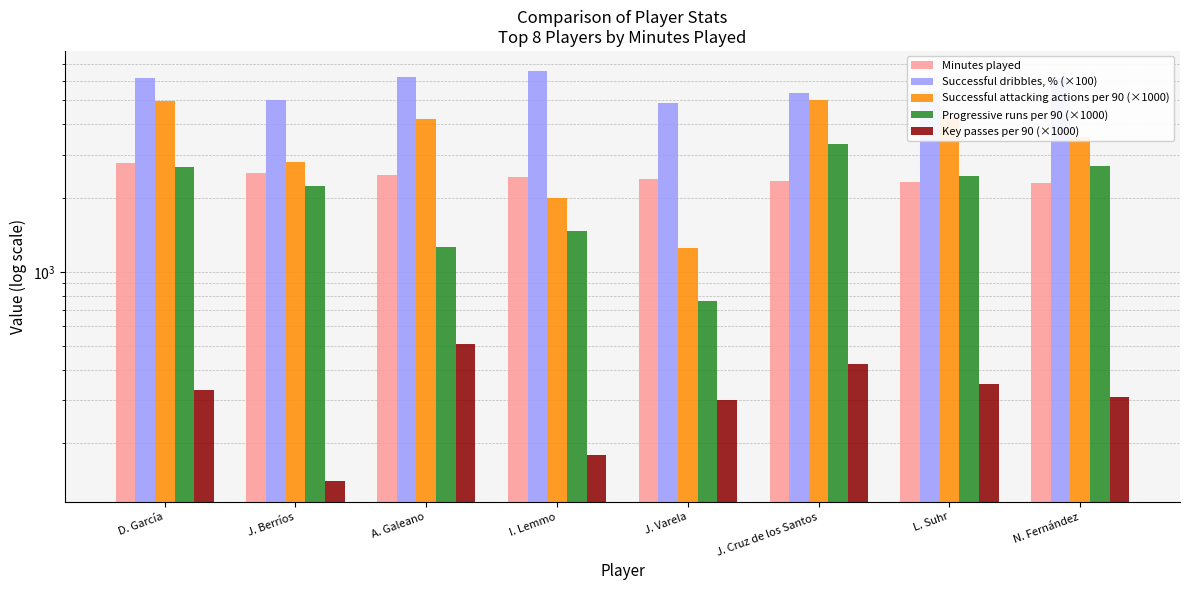

What is the difference between the maximum and second lowest values in the Minutes played series?

446